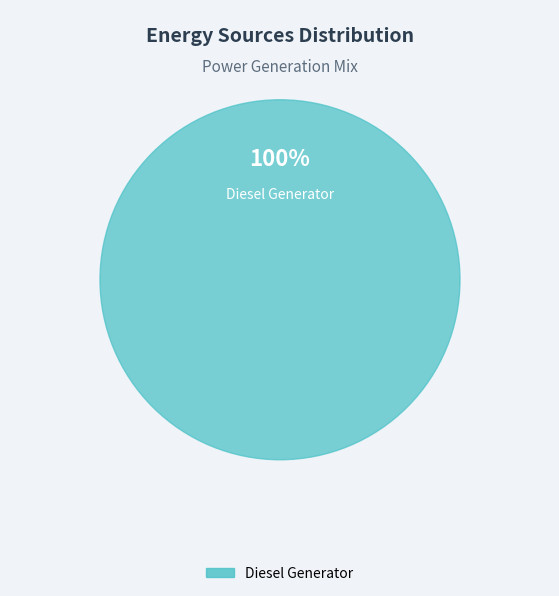

Is there a majority slice in this chart?

Yes